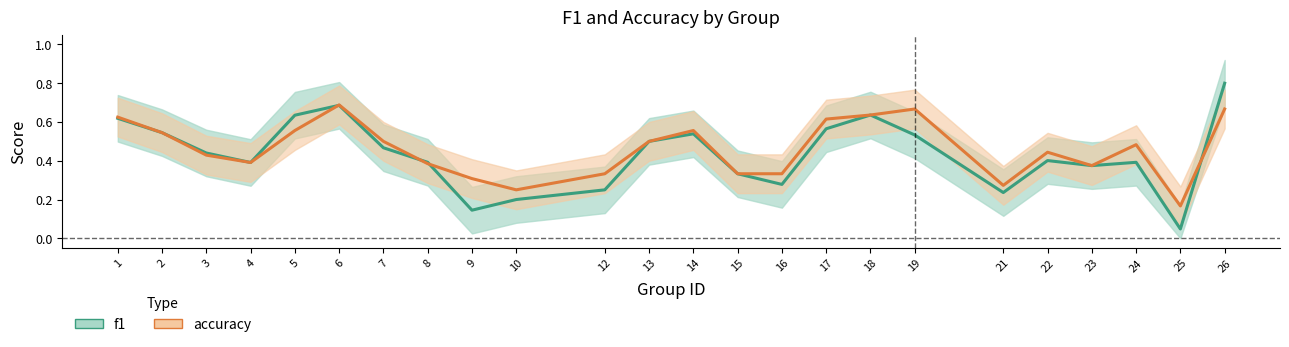

What is the difference between the maximum and second lowest values in the f1 series?

0.7